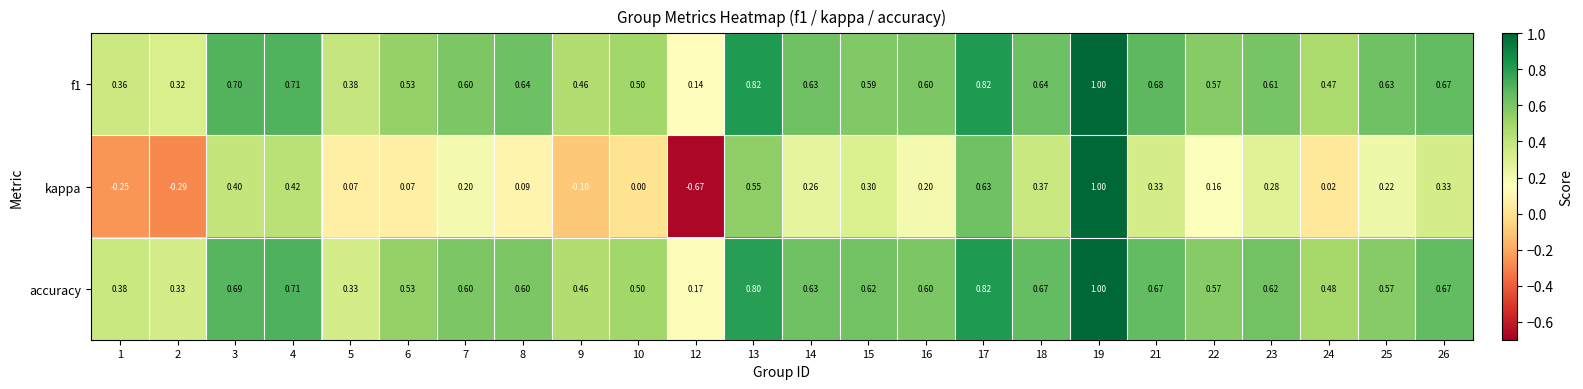

How many distinct data groups are displayed?

3